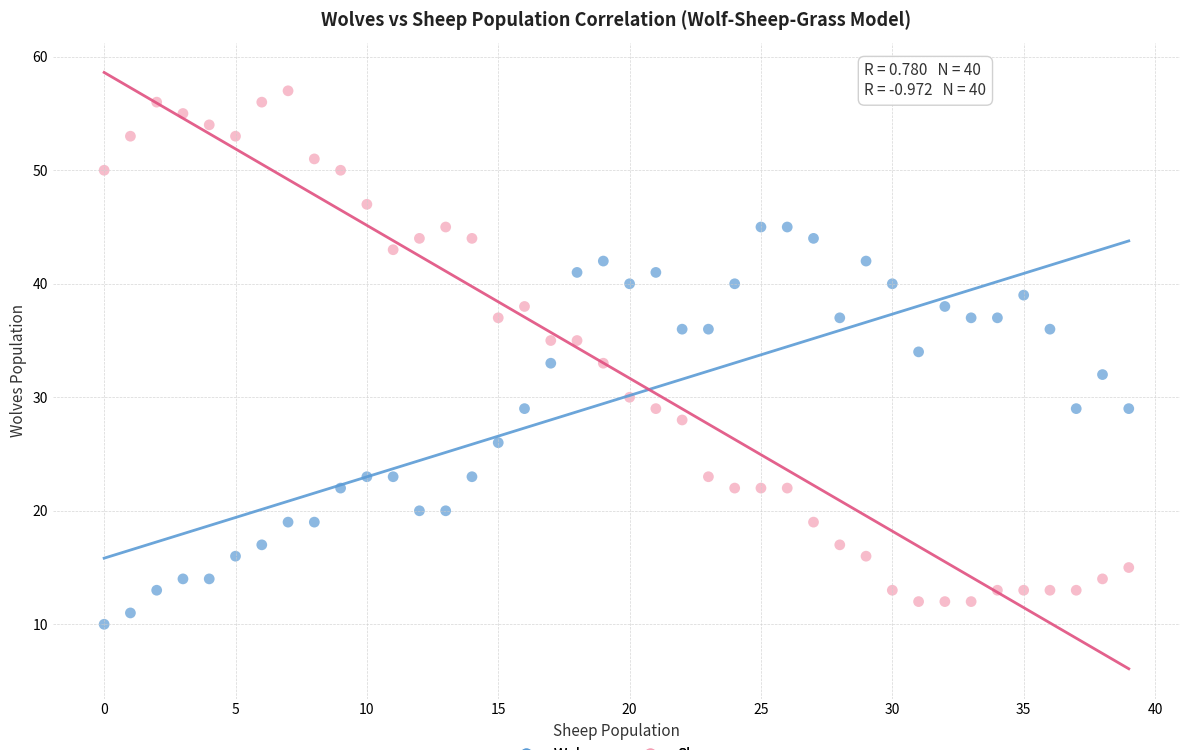

Which series contains the lowest Y value?

Wolves